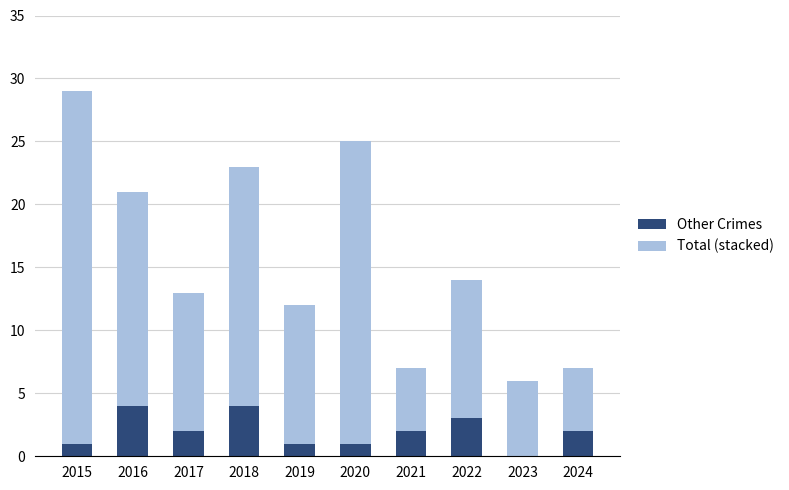

What is the total value across all series at 2023?

6